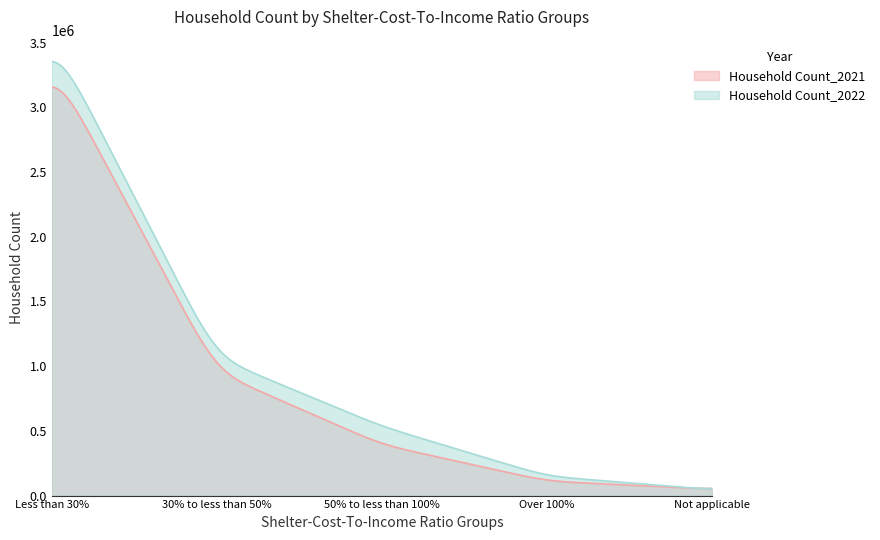

Which series has the largest total across all categories?

Household Count_2022